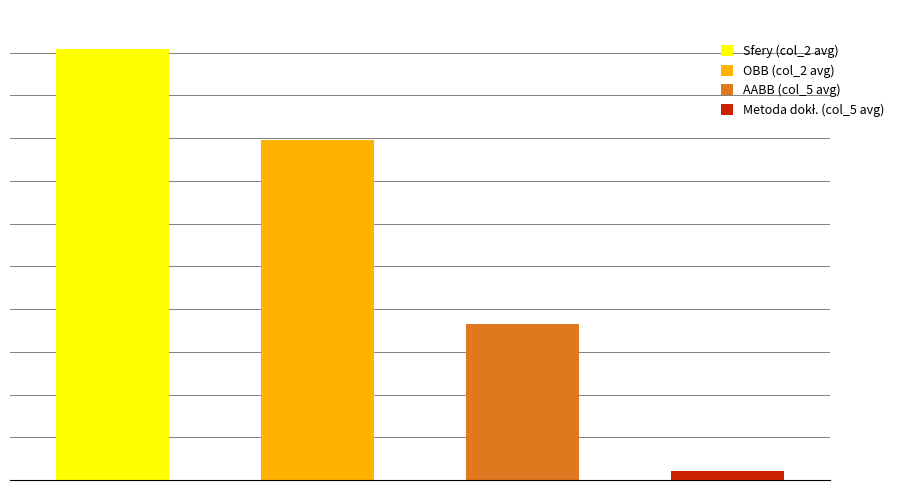

The chart shows a value of 1007.9 at Sfery (col_2 avg). True or false?

True